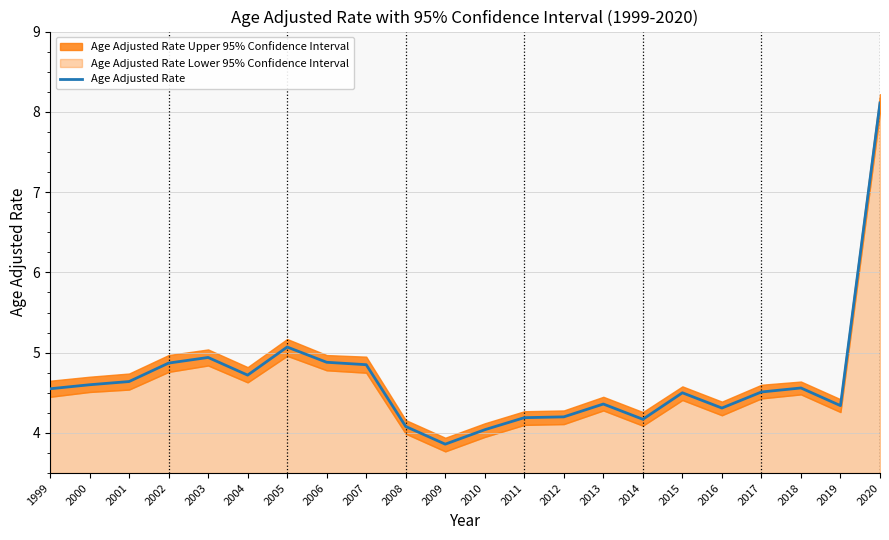

Between 2004 and 2002, which is larger?

2002